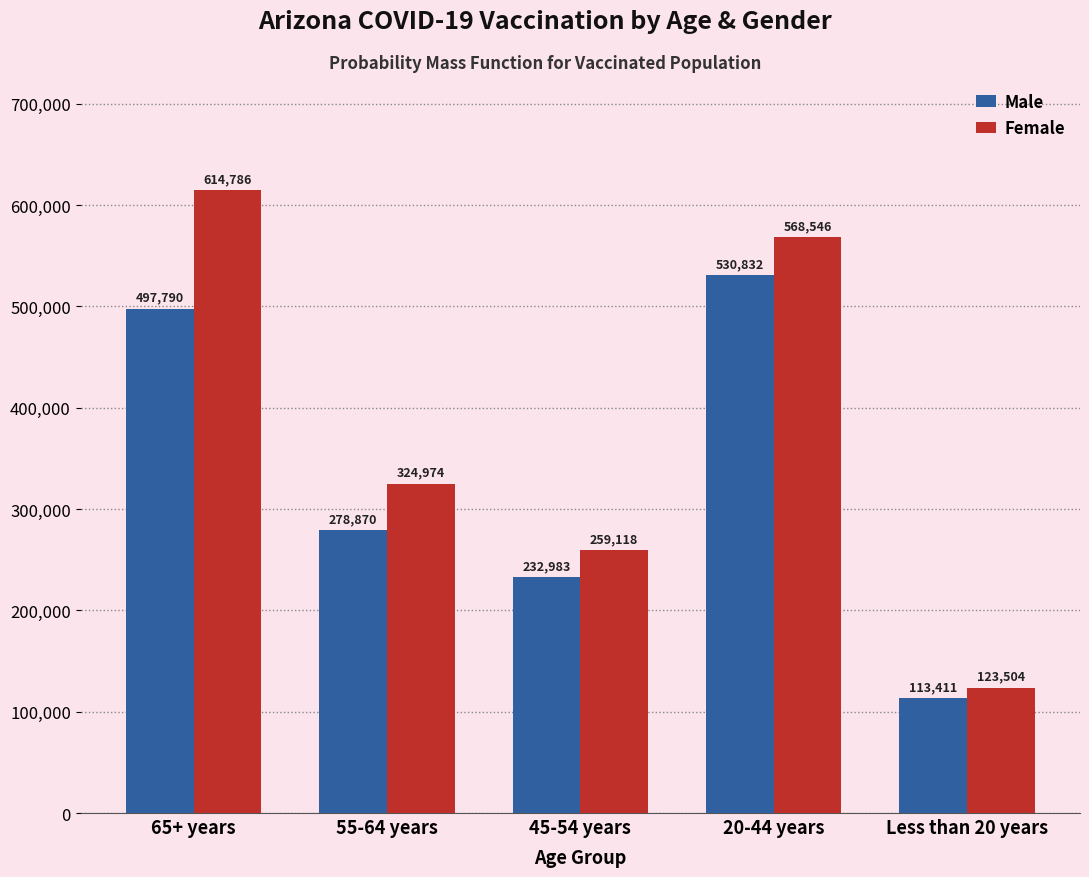

Reading right to left, extract all data points from this chart.

Male: Less than 20 years=113411	20-44 years=530832	45-54 years=232983	55-64 years=278870	65+ years=497790
Female: Less than 20 years=123504	20-44 years=568546	45-54 years=259118	55-64 years=324974	65+ years=614786